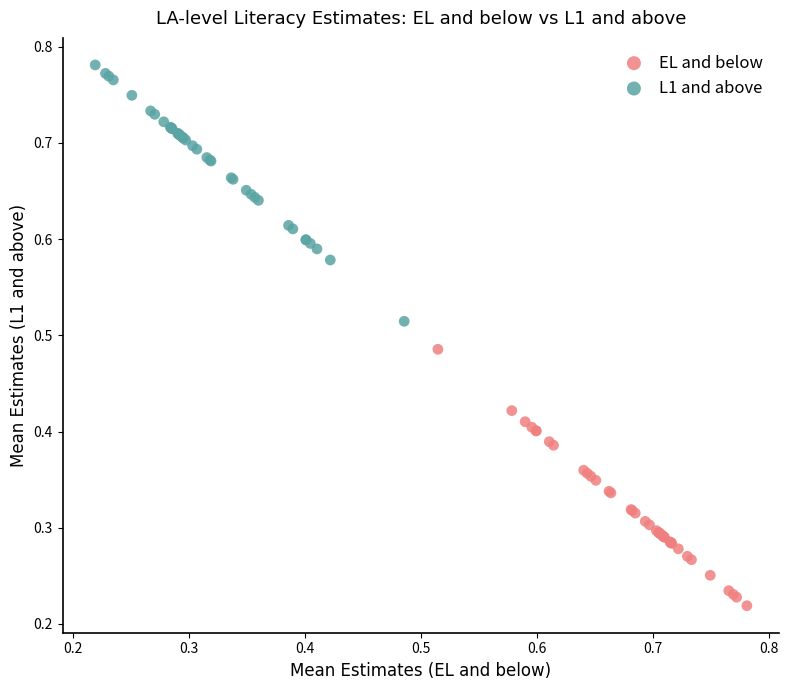

Which series reaches the minimum Y coordinate?

EL and below